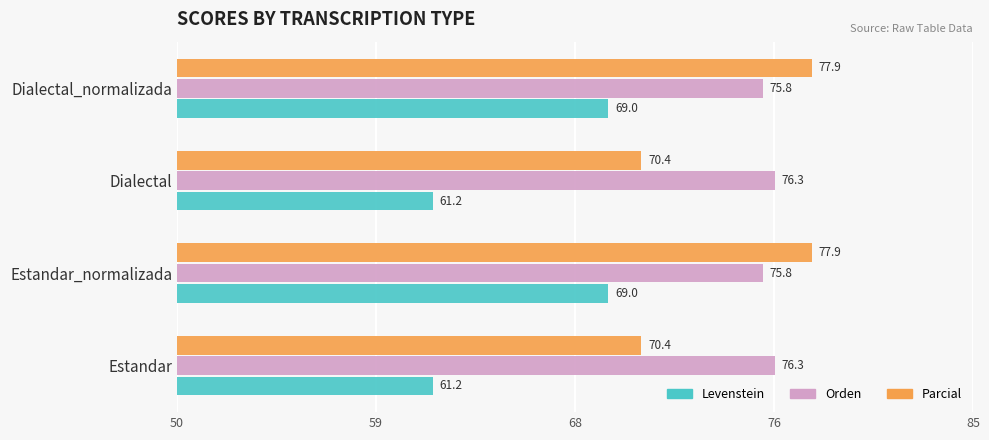

Rank the series by their maximum value, from highest to lowest.

Parcial, Orden, Levenstein